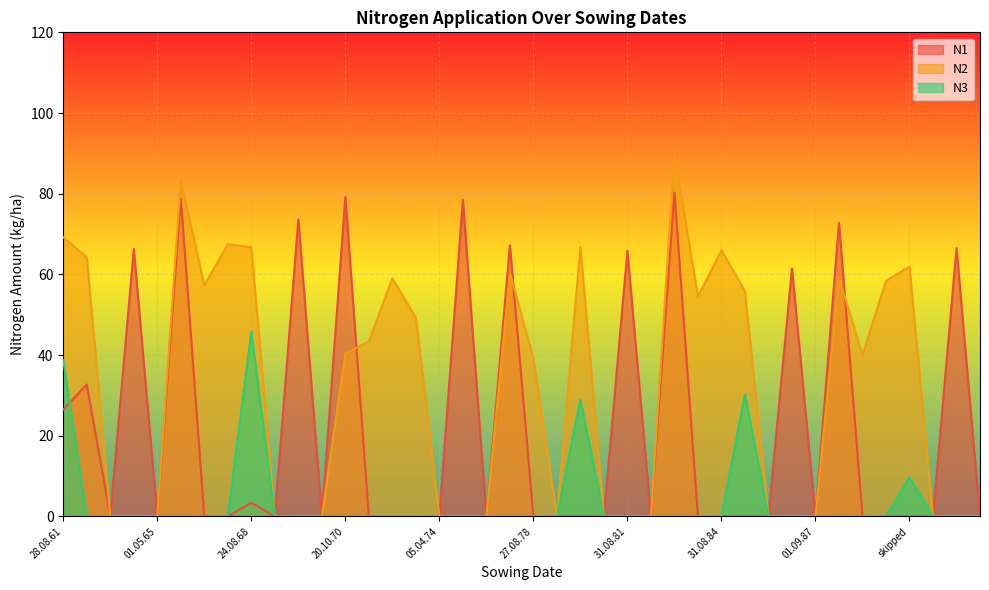

What is the sum of all N3 values?

153.4